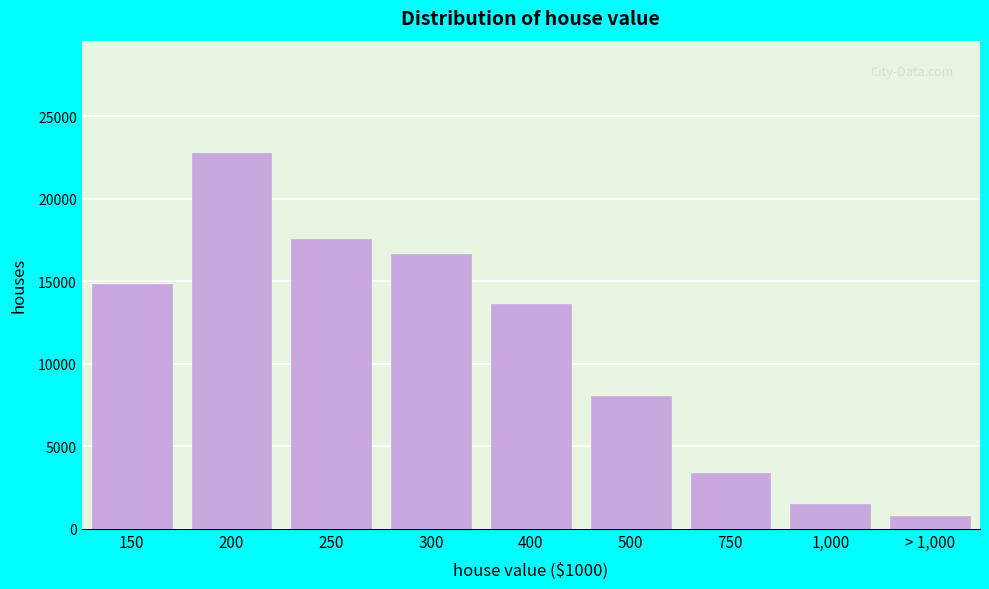

Reading left to right, list all the values displayed in this chart.

14857	22749	17564	16672	13592	8023	3361	1477	768